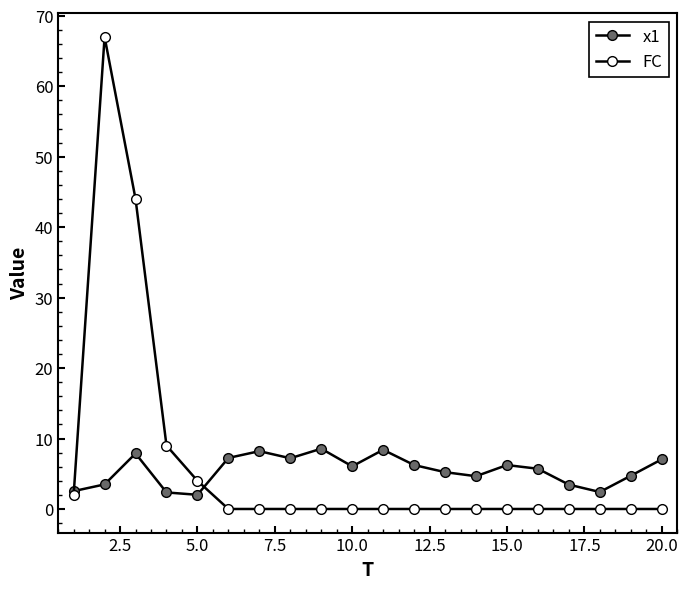

How many data points does each series have?

20